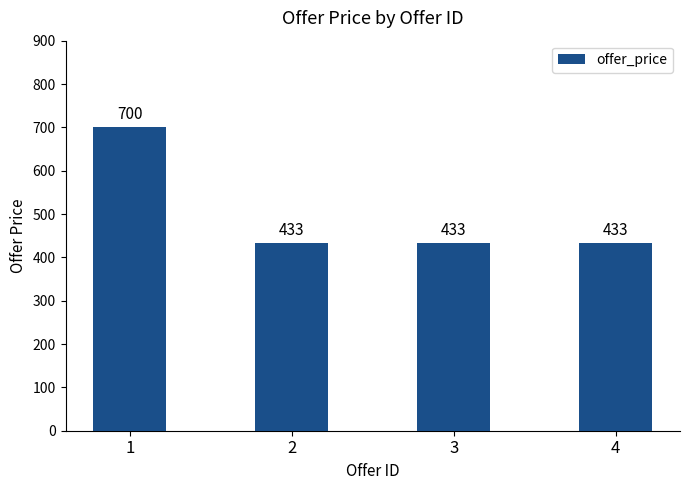

What is the value of the 4th bar from the left?

433